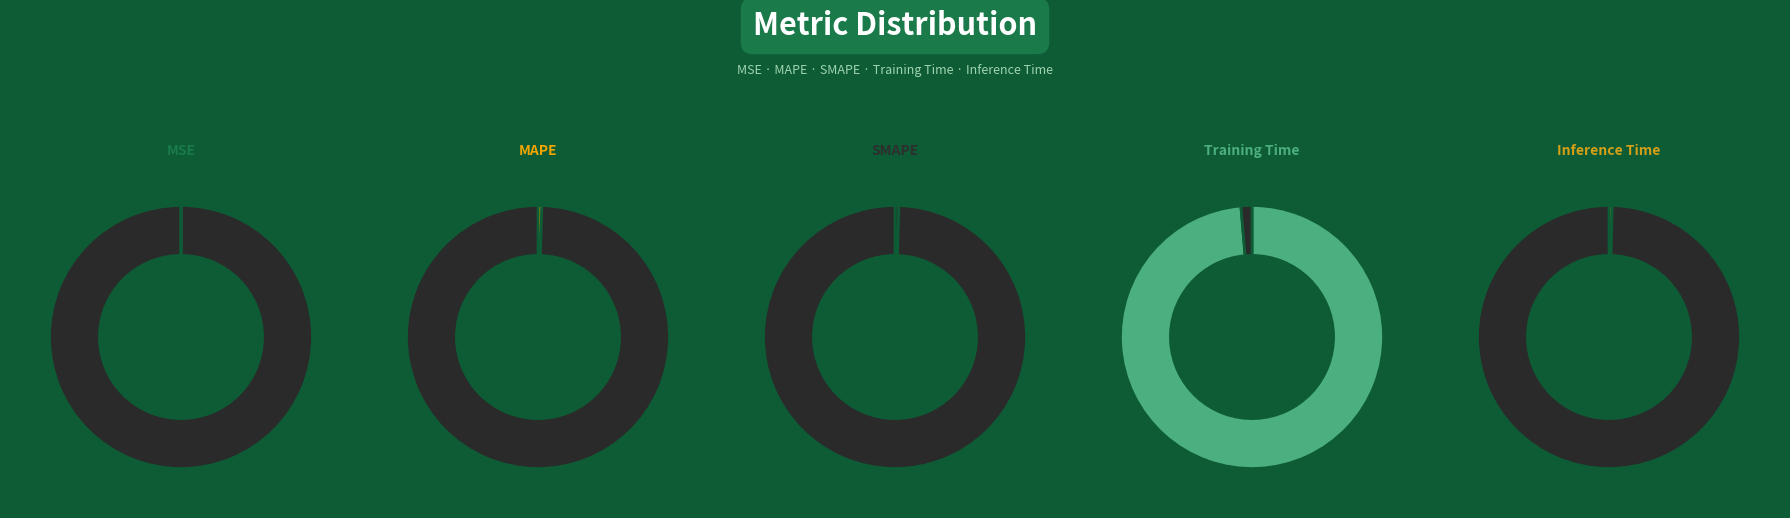

Does Training Time account for over 50% of the chart?

Yes